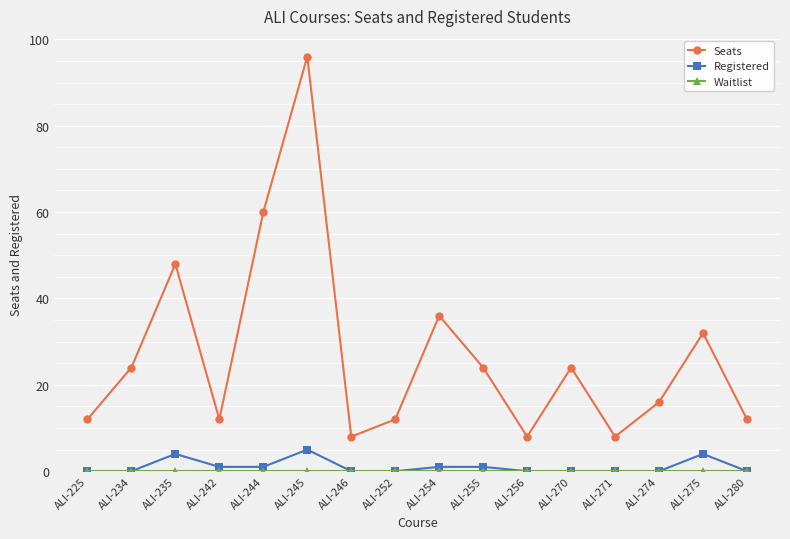

True or false: Seats and Registered intersect in this chart.

False